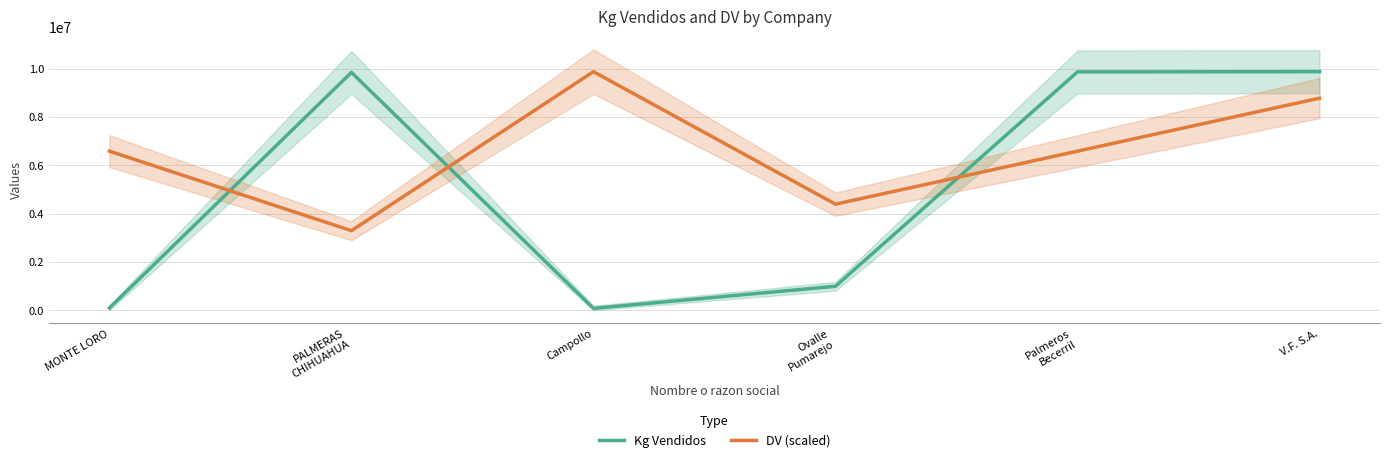

How many series are shown in this chart?

2